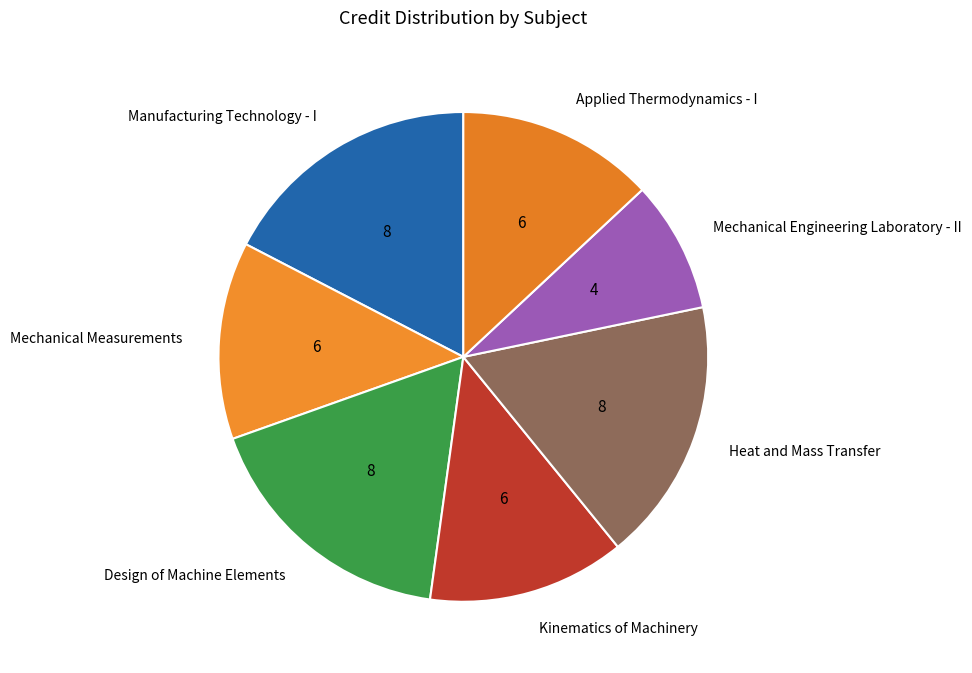

Approximately how many times larger is the value at Heat and Mass Transfer compared to Mechanical Measurements?

1.3